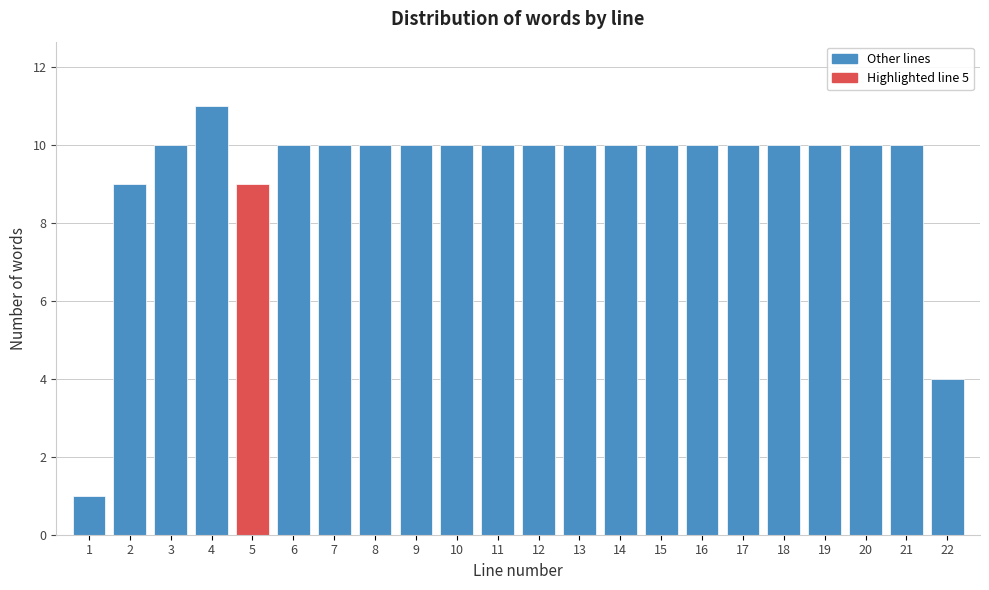

Reading left to right, transcribe all the data shown in this chart.

1=1	2=9	3=10	4=11	5=9	6=10	7=10	8=10	9=10	10=10	11=10	12=10	13=10	14=10	15=10	16=10	17=10	18=10	19=10	20=10	21=10	22=4